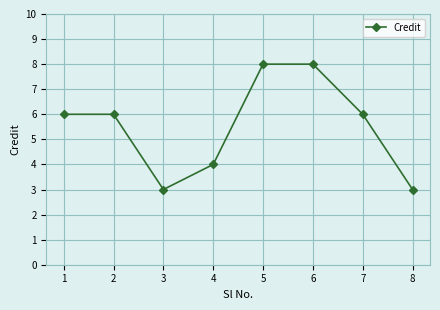

Where is the first local minimum?

3